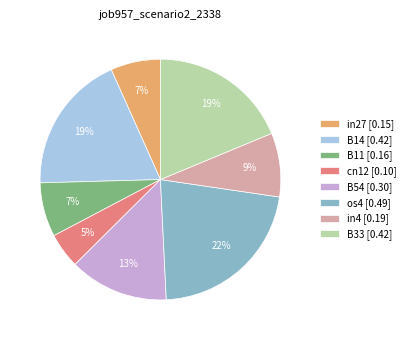

To the nearest percent, what is the difference between the largest and smallest slice percentages?

17%